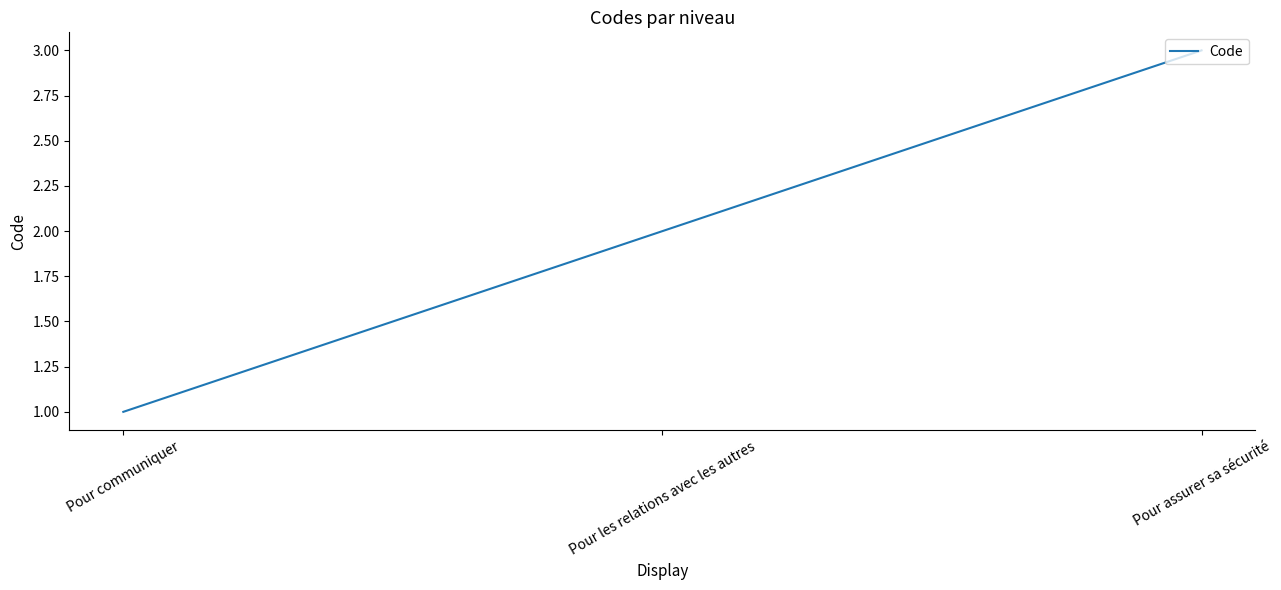

Is it true that the value at Pour les relations avec les autres is 2?

True